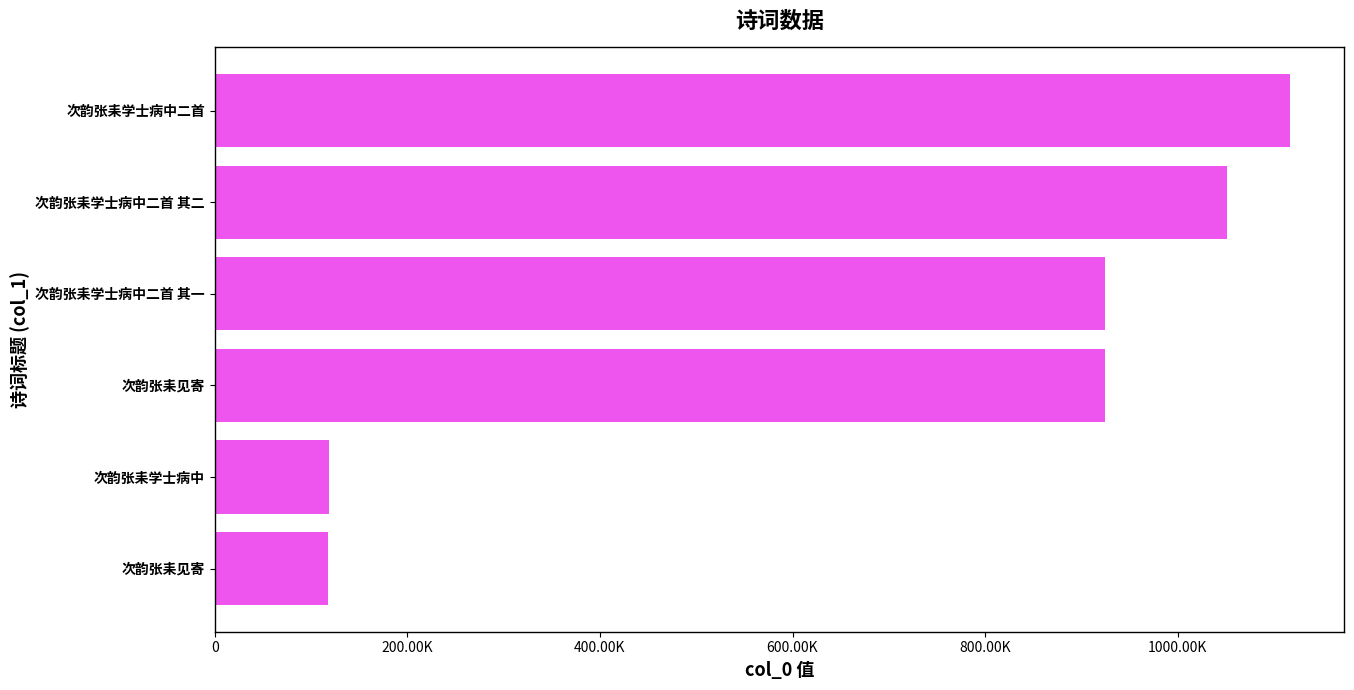

Are the bars horizontal?

Yes